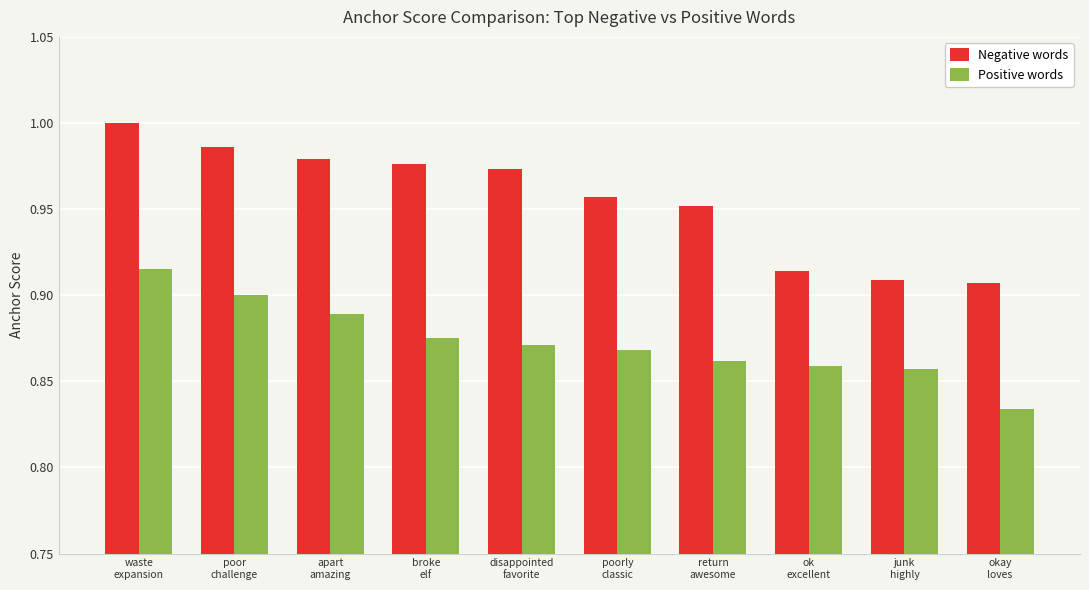

How many Positive words values are between 0 and 1?

10